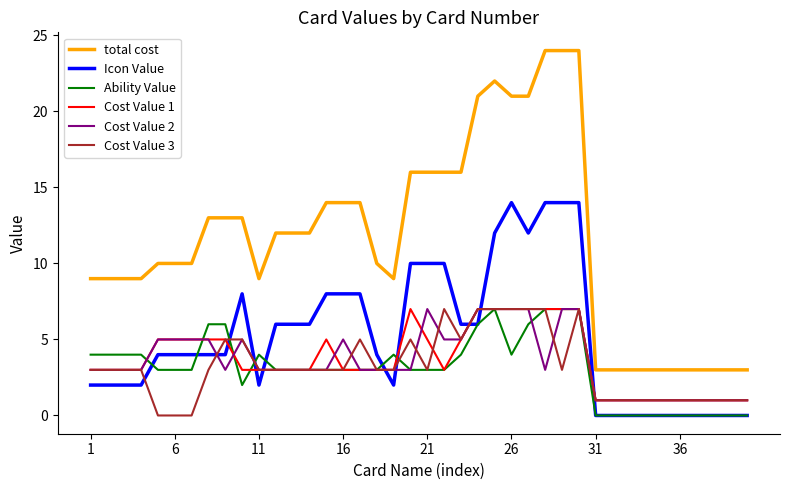

Which series has the widest spread of values?

total cost